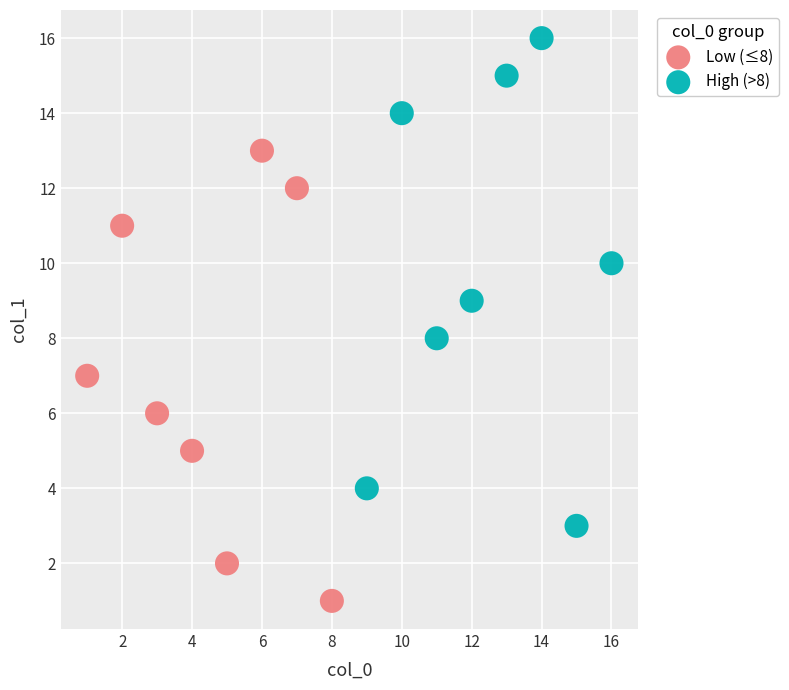

Which series contains the lowest Y value?

Low (≤8)